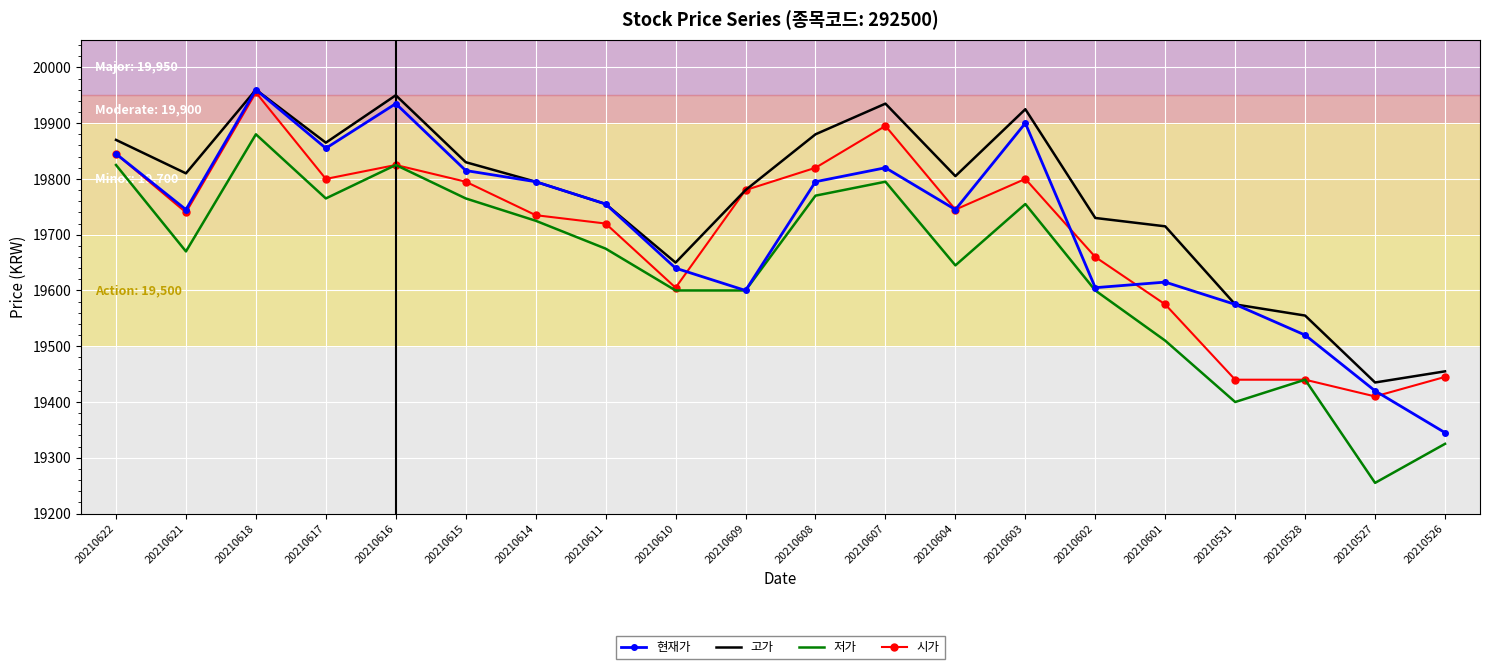

At how many categories does at least one series exceed 19957?

1